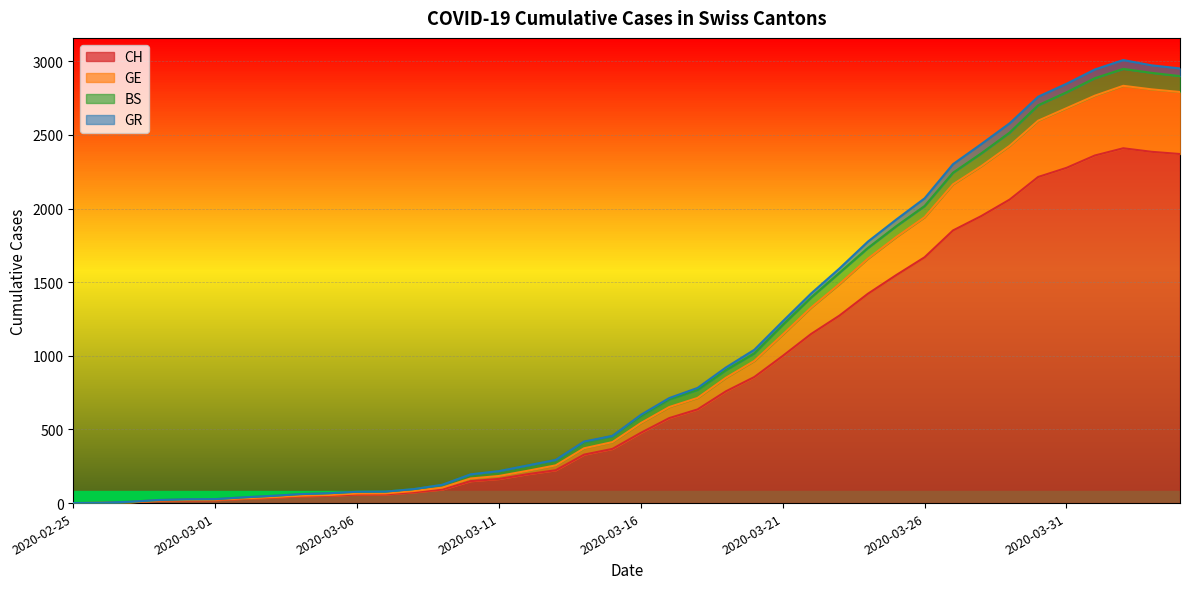

What are all the series names shown in the legend?

CH, GE, BS, GR